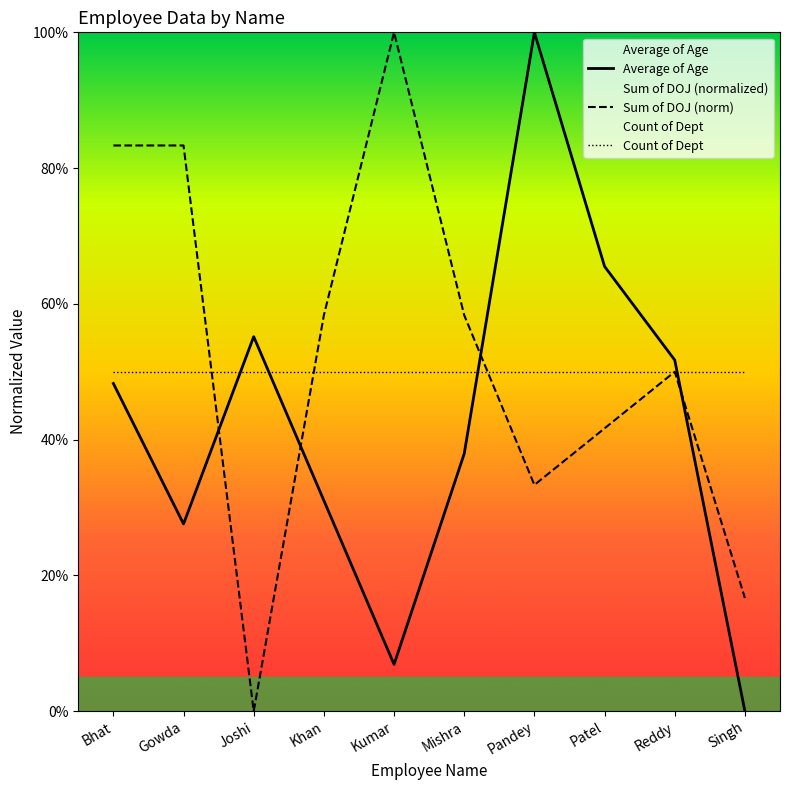

Read the Count of Dept value at Khan.

50.0